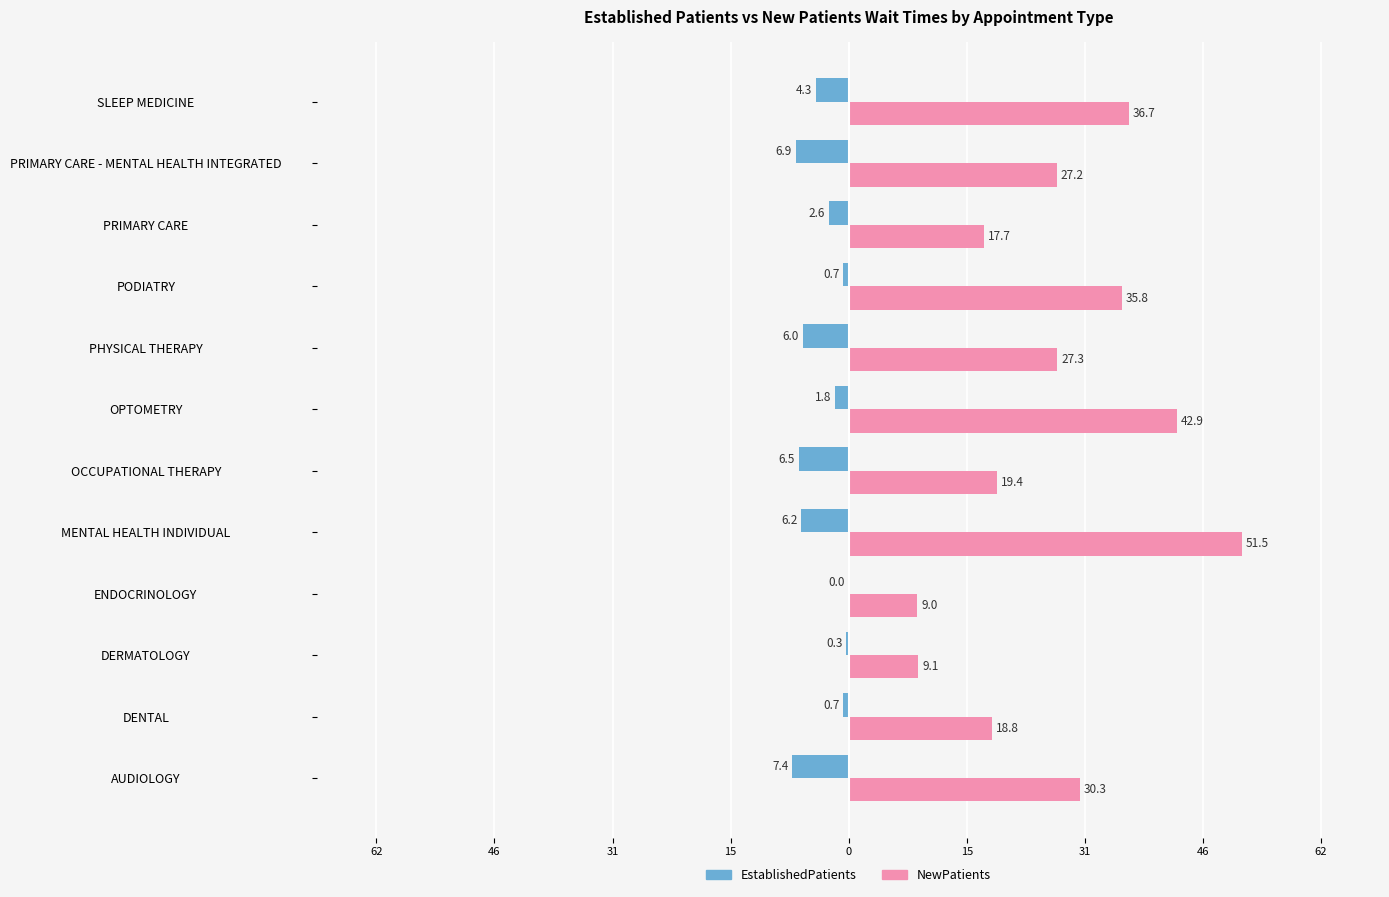

What are all the series names shown in the legend?

EstablishedPatients, NewPatients